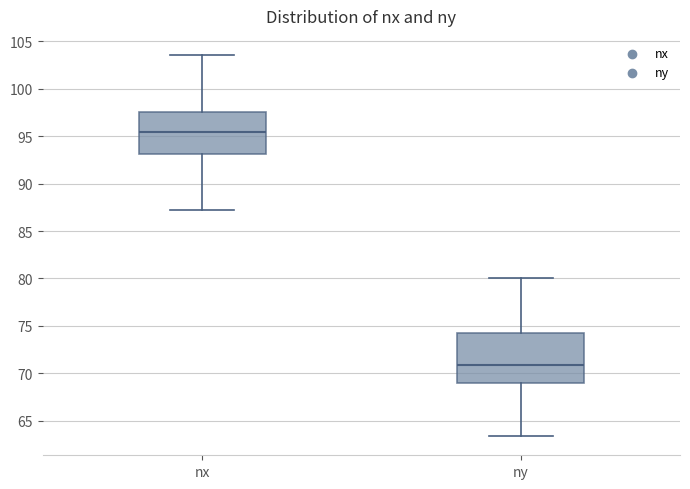

Where does the lower whisker of the box for nx end on the y-axis? The values are not printed on the chart, so give them approximately, as read against the axis.

87.0